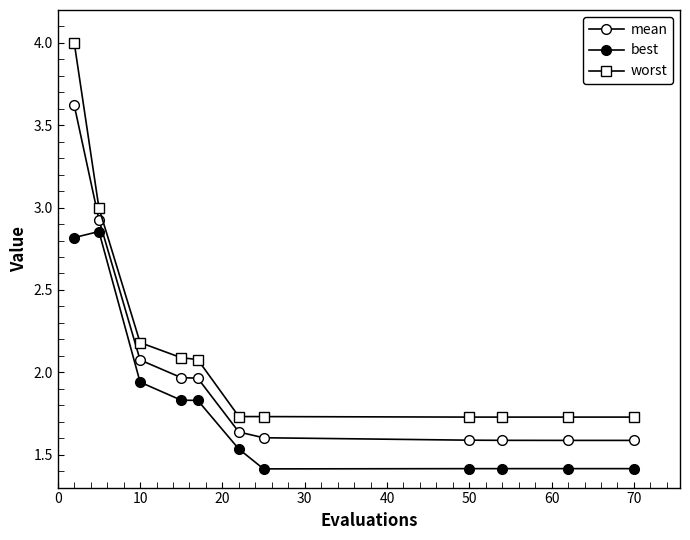

How many lines are shown in the chart?

3